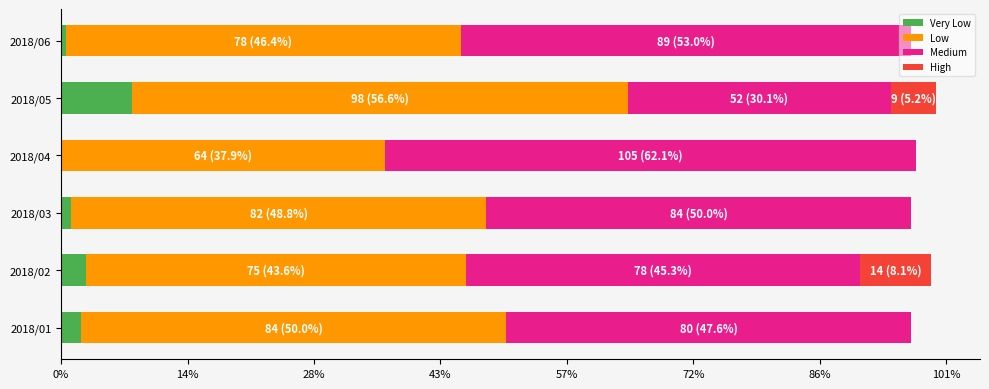

Reading left to right, transcribe all the data shown in this chart.

Very Low: 4	5	2	0	14	1
Low: 84	75	82	64	98	78
Medium: 80	78	84	105	52	89
High: 0	14	0	0	9	0